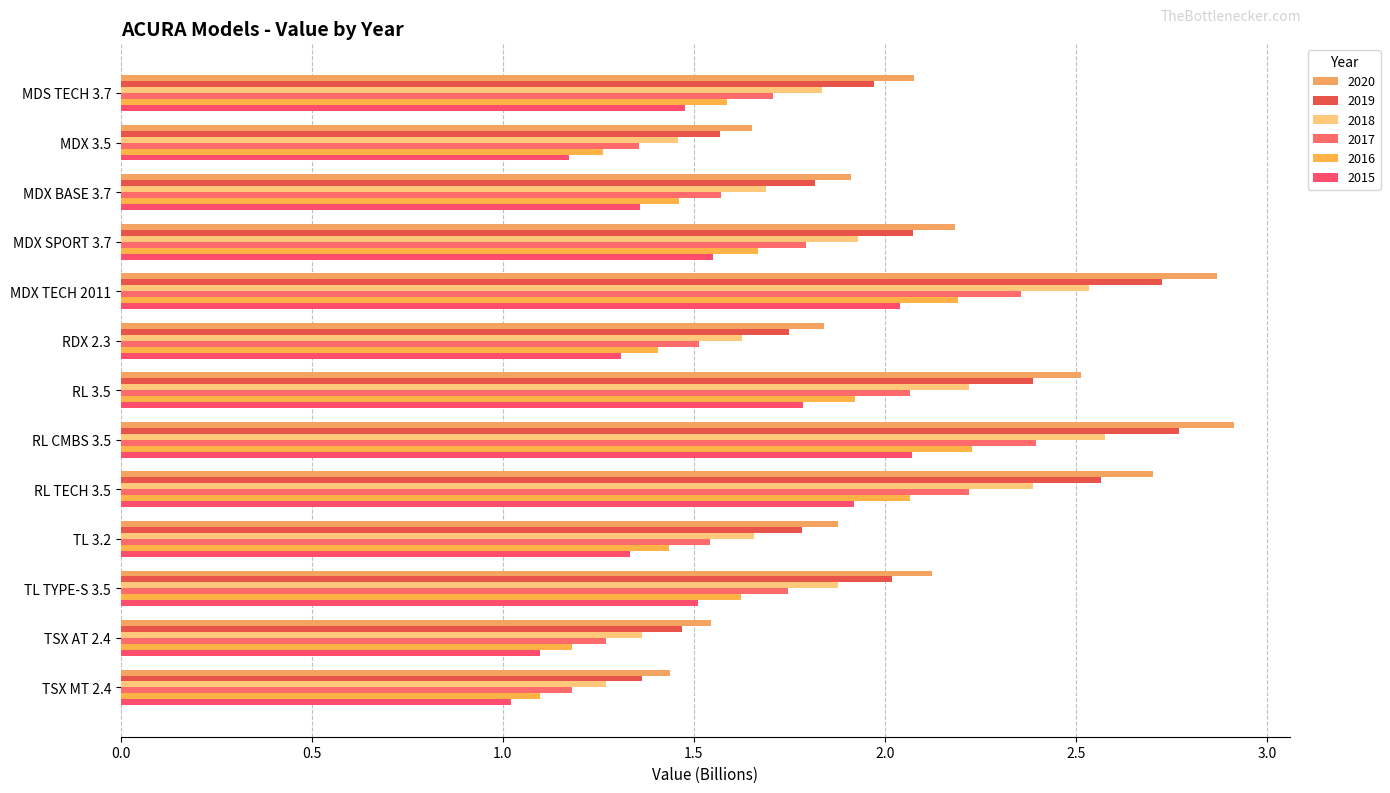

Which has a higher value, MDX 3.5 or TL TYPE-S 3.5?

TL TYPE-S 3.5